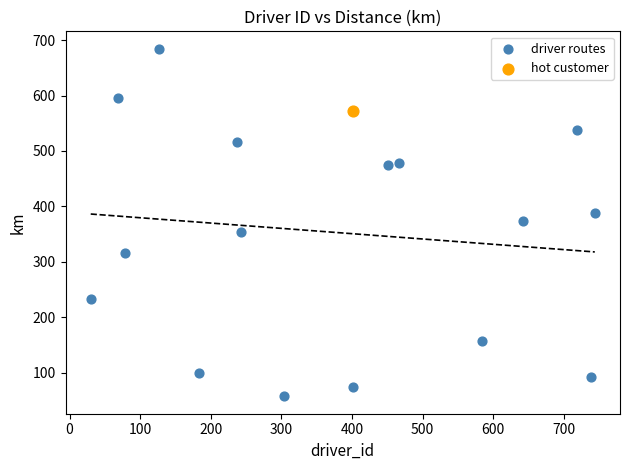

What are all the series names shown in the legend?

driver routes, hot customer